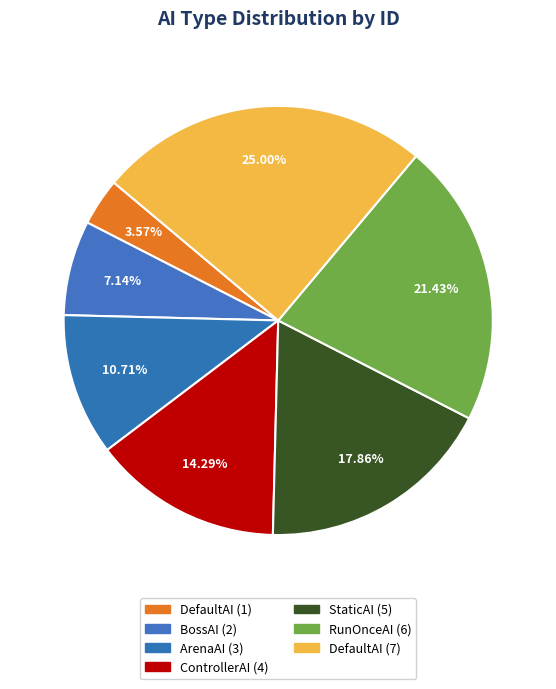

To the nearest percent, what is the average slice percentage?

14%